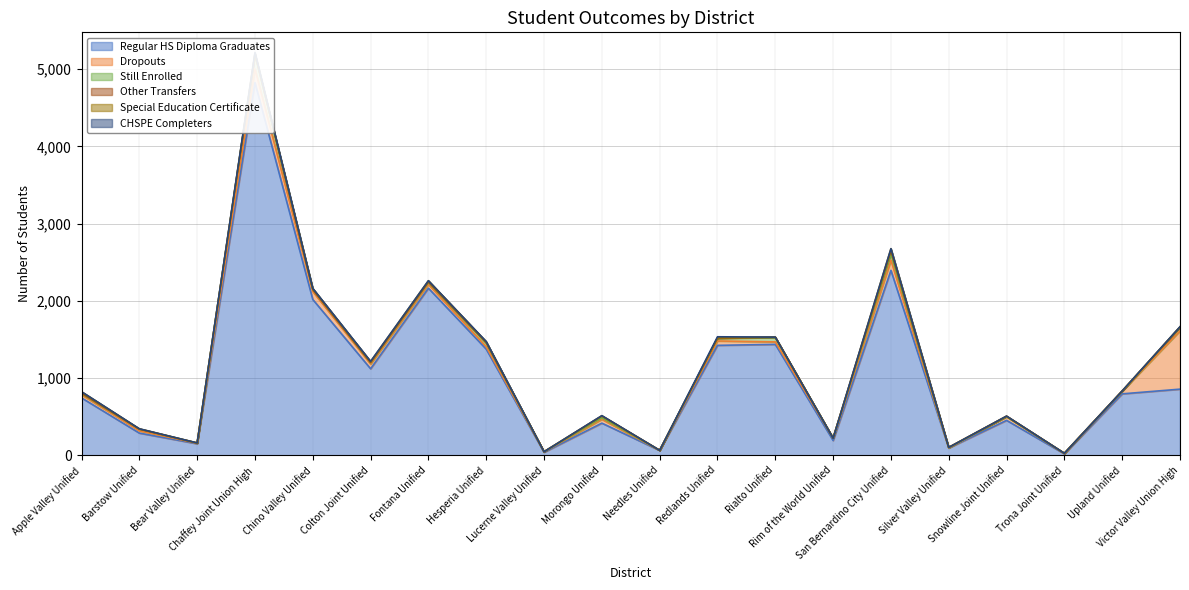

What is the difference between the maximum and minimum values in the Dropouts series?

753